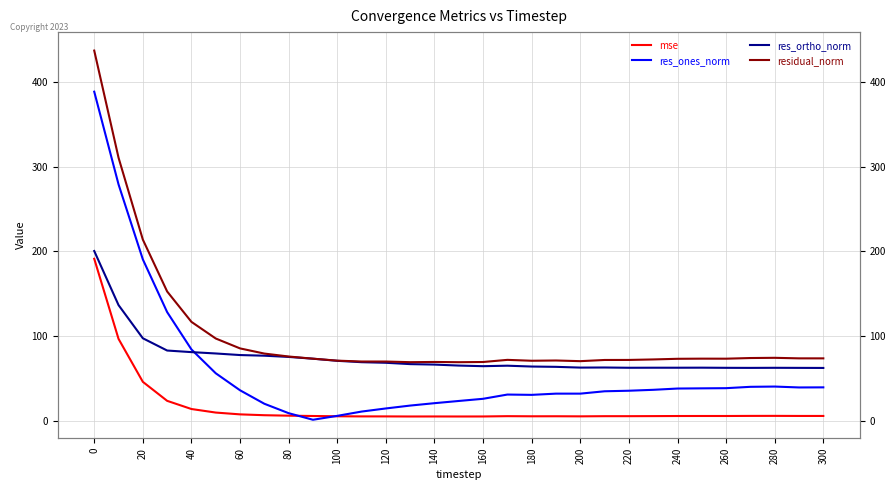

In res_ortho_norm, how many points are higher than both neighbors (excluding endpoints)?

5